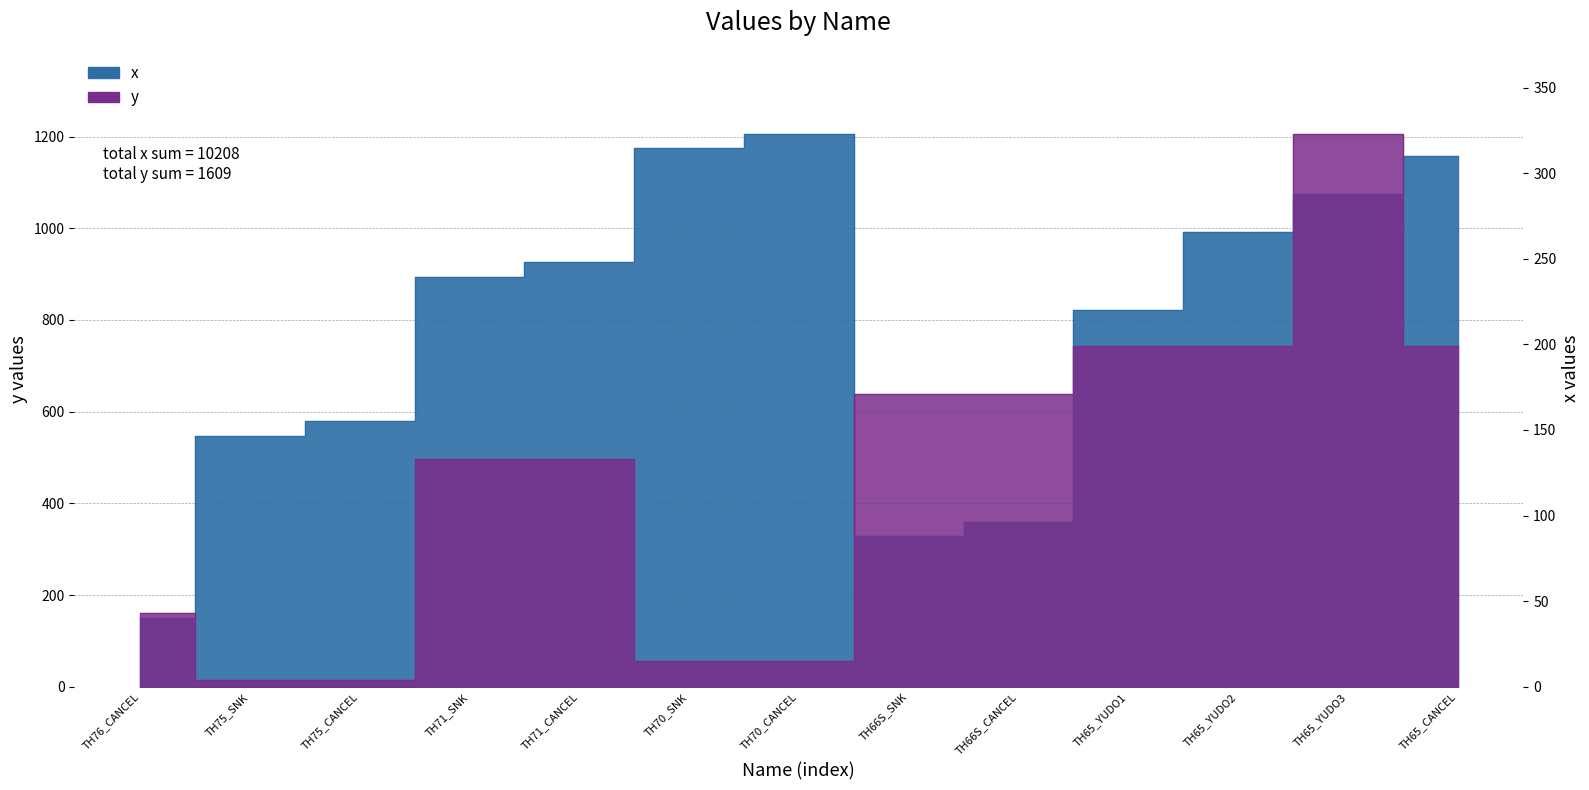

How many lines are shown in the chart?

2